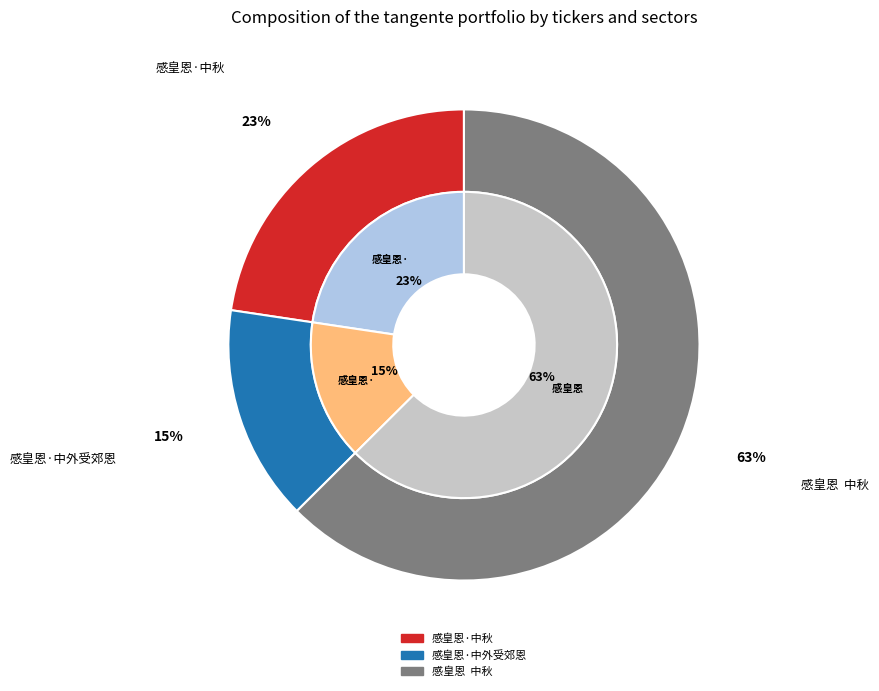

Which has a higher value, 感皇恩  中秋 or 感皇恩·中外受郊恩?

感皇恩  中秋